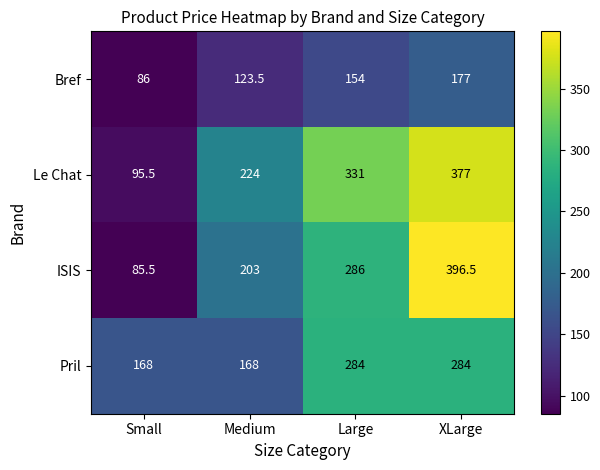

Which series has the largest total across all categories?

Le Chat